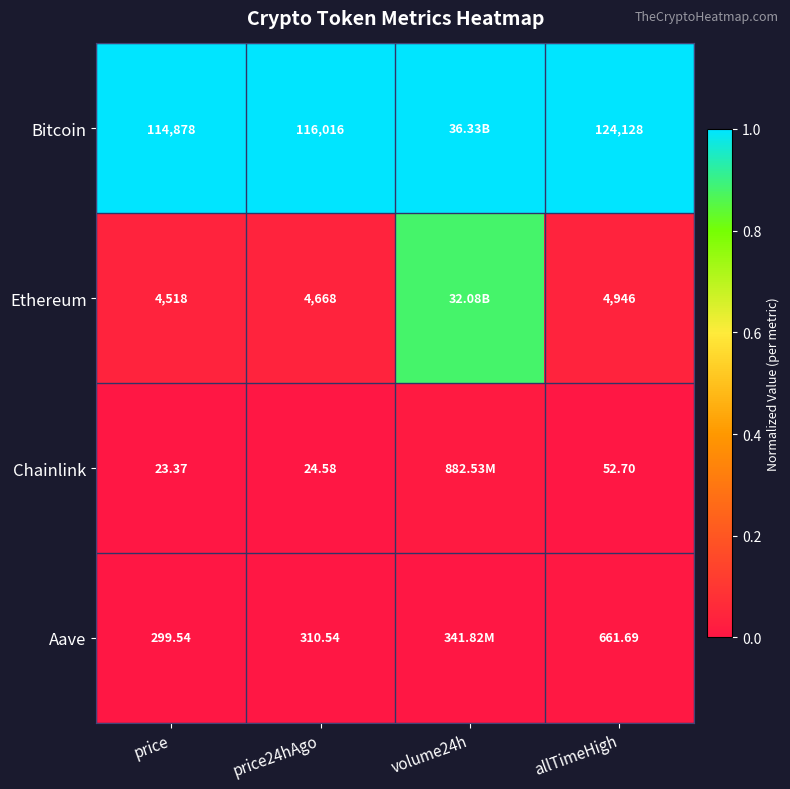

Which series changed the most between price and price24hAgo?

Bitcoin